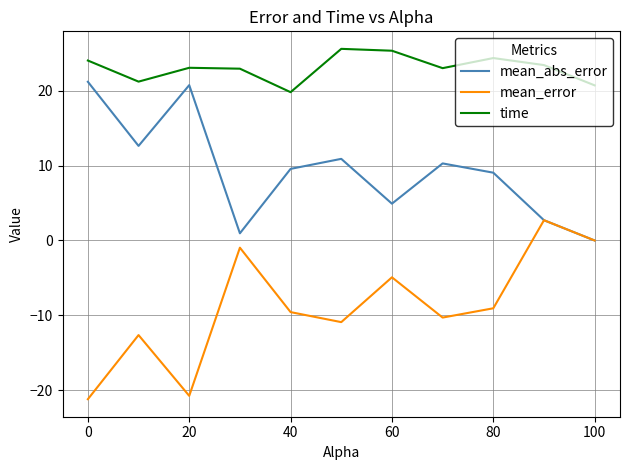

Which series has the largest total across all categories?

time